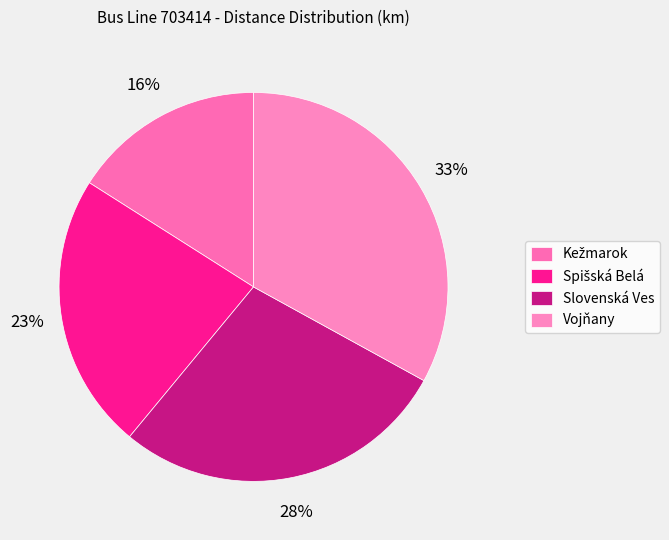

What is the largest slice in the pie chart?

Vojňany